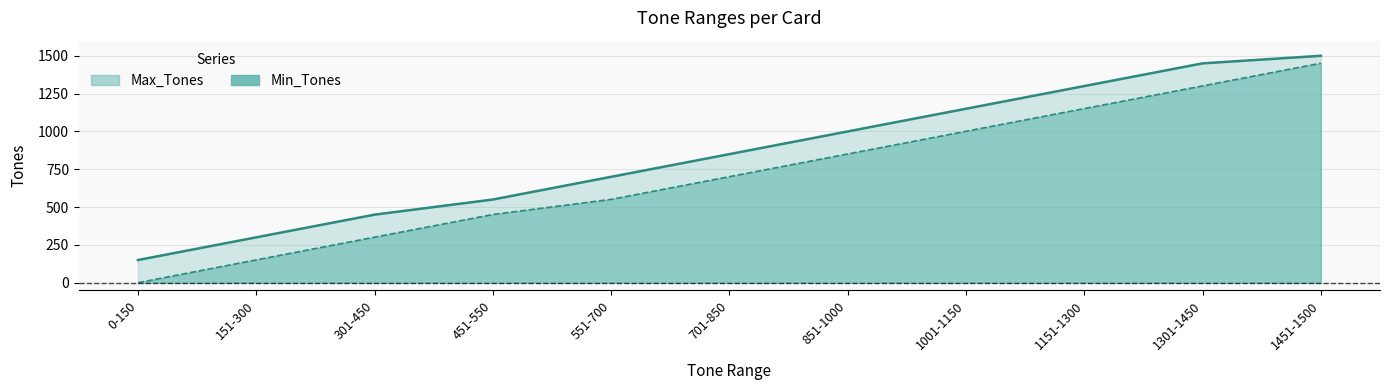

What is the average value of the Max_Tones series?

855